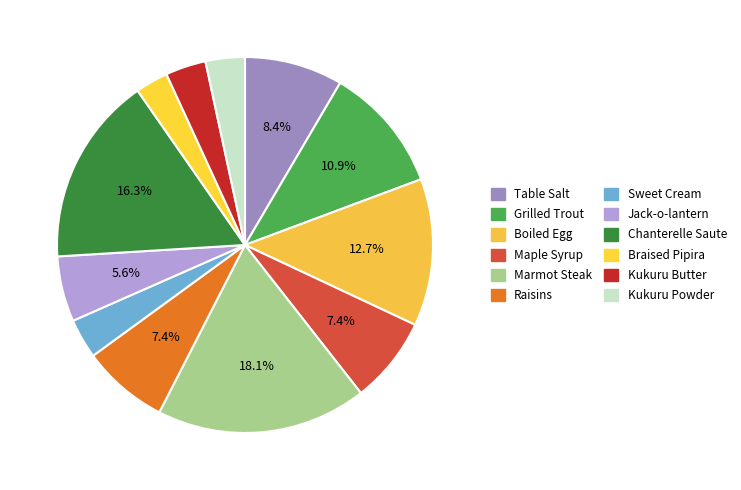

Between Jack-o-lantern and Chanterelle Saute, which is larger?

Chanterelle Saute